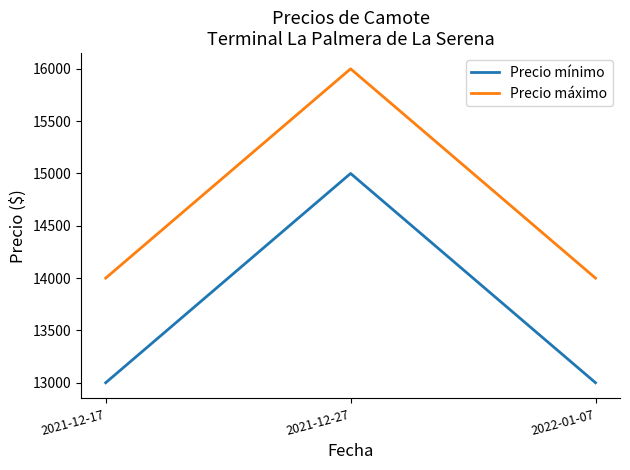

What is the difference between the maximum and minimum values in the Precio mínimo series?

2000